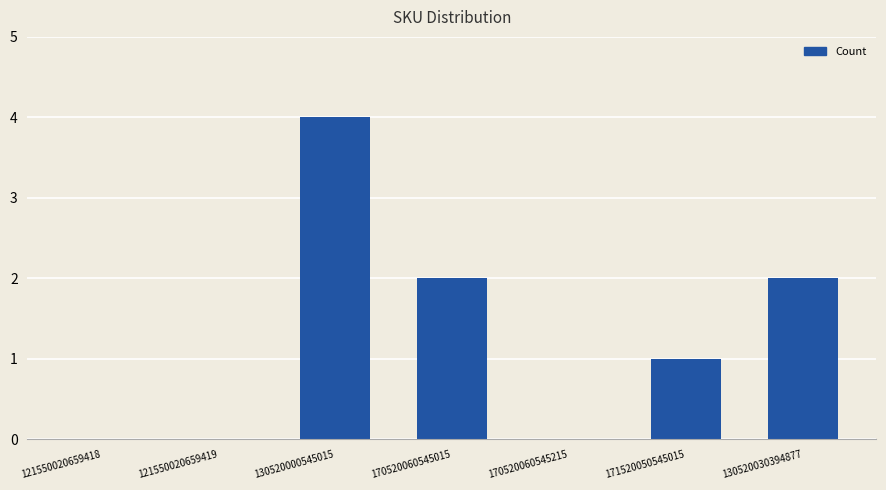

What is the sum of all values?

9